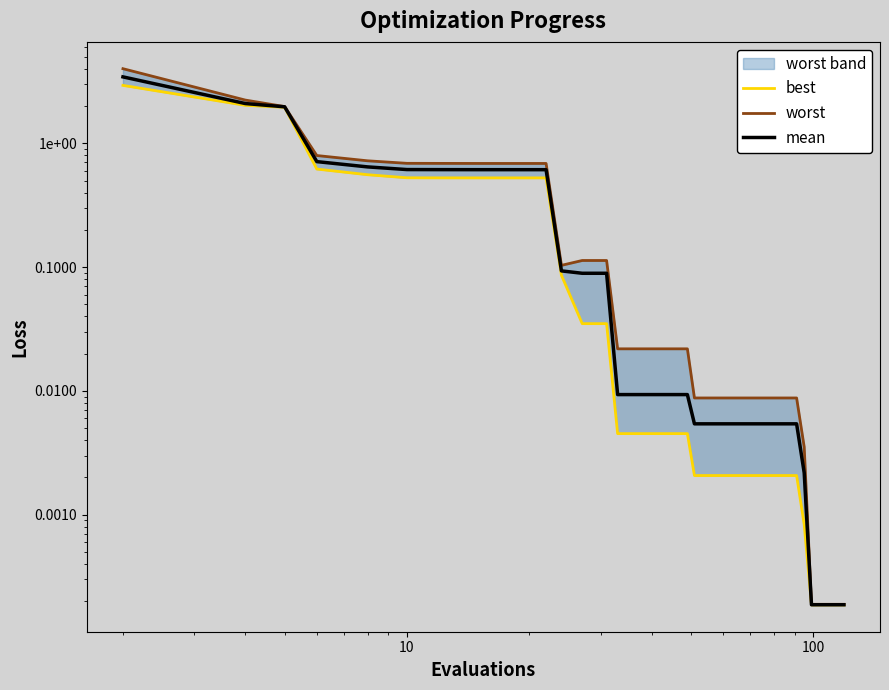

Which series has the largest total across all categories?

worst_line